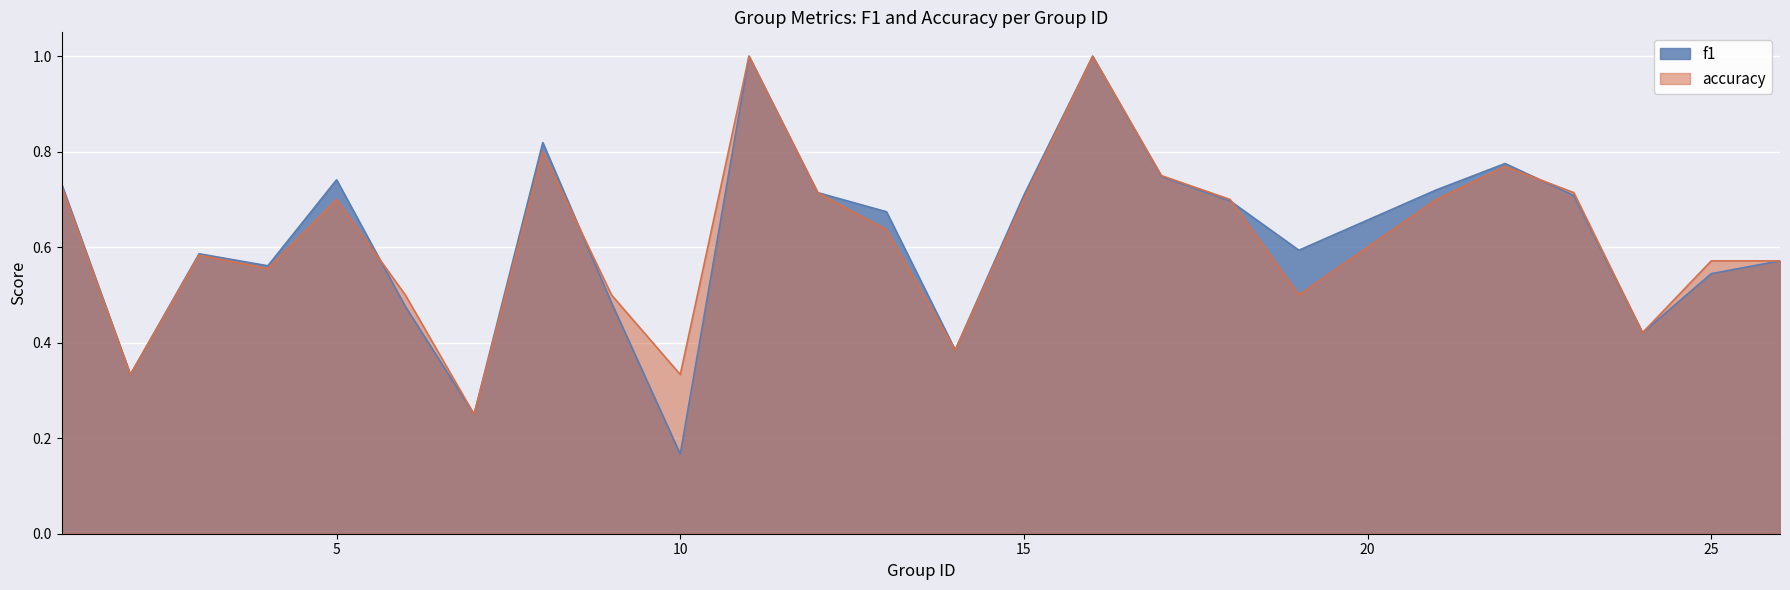

Read the f1 value at 8.

0.8